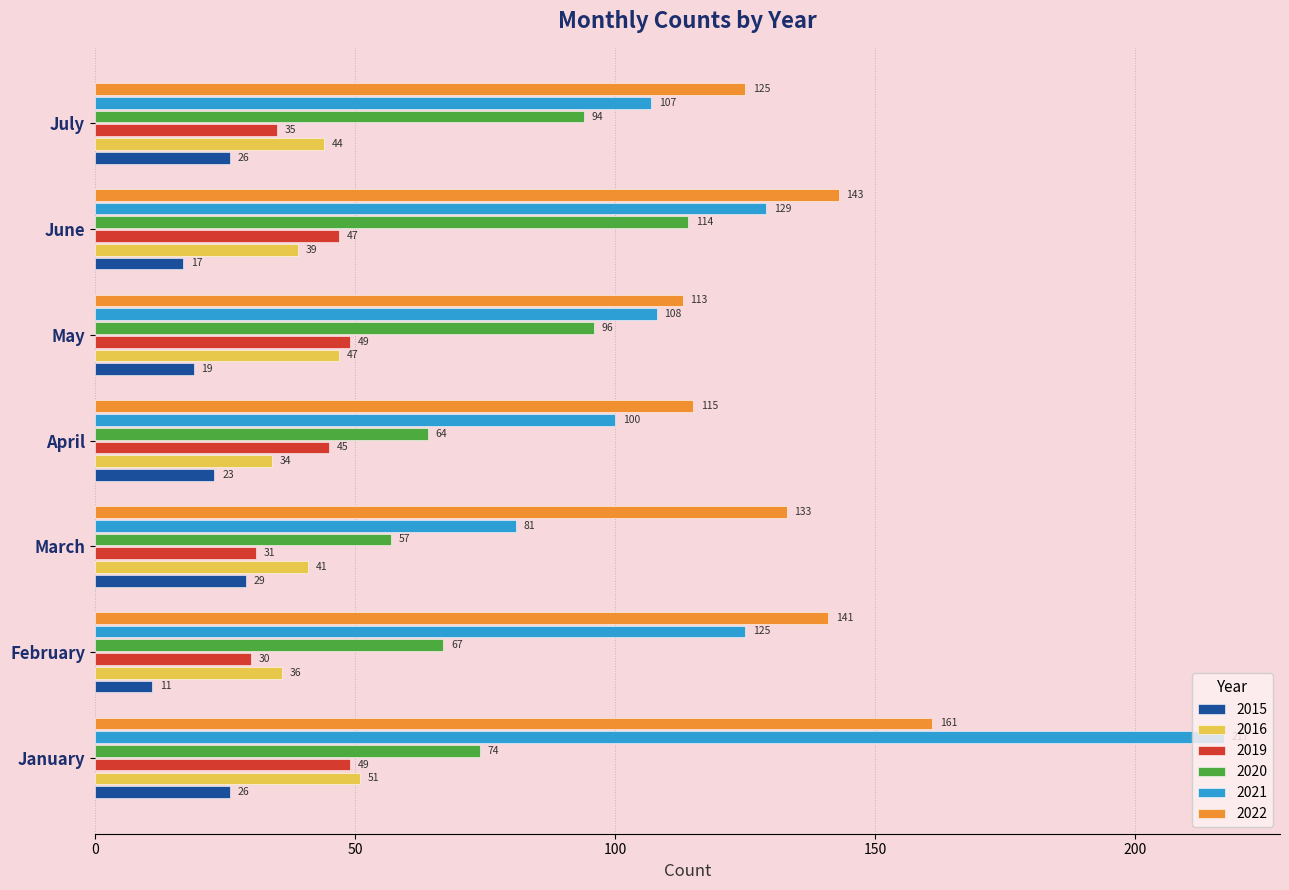

At which label is 2015 closest to 20?

May